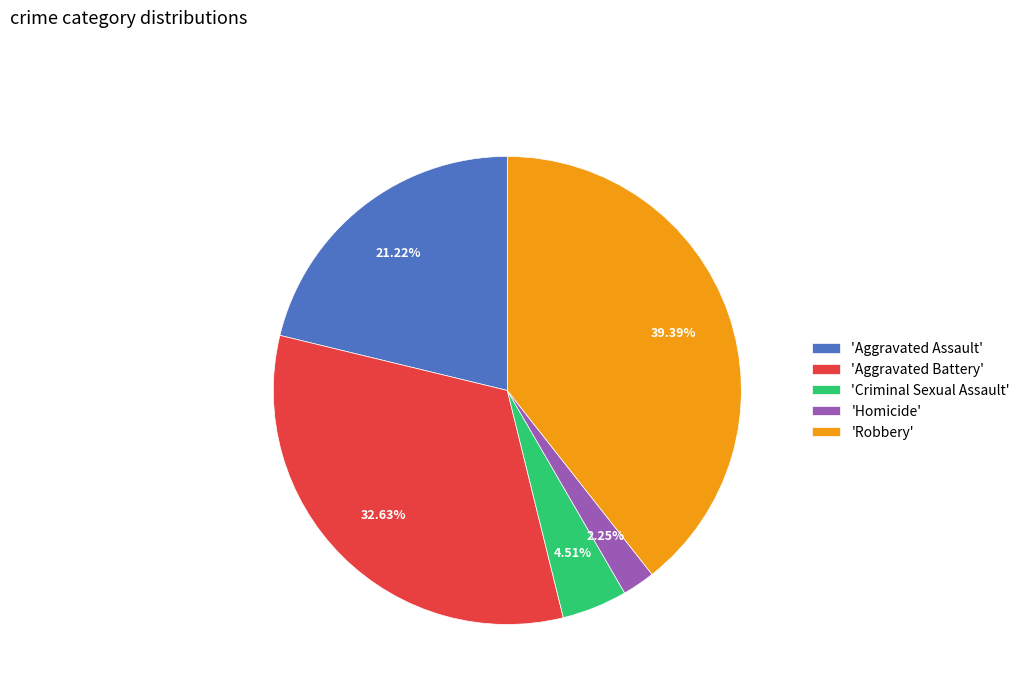

Rank the categories by value from lowest to highest.

'Homicide', 'Criminal Sexual Assault', 'Aggravated Assault', 'Aggravated Battery', 'Robbery'